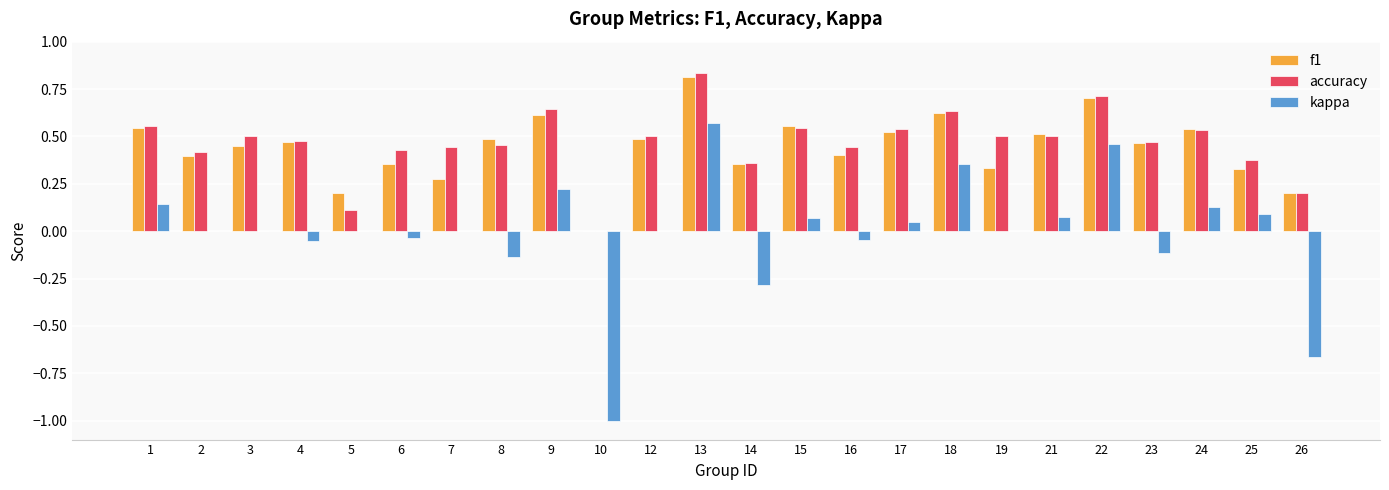

Is the value of kappa at 16 greater than the value of f1 at 13?

No